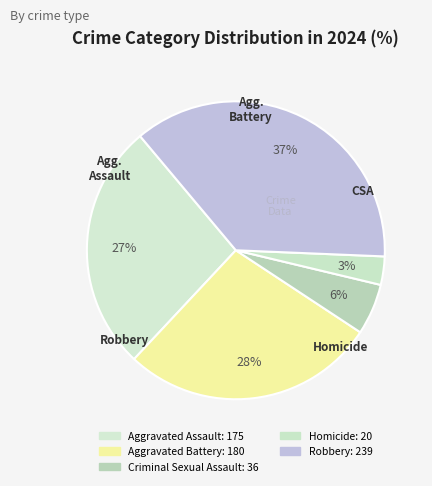

To the nearest percent, what is the average slice percentage?

20%